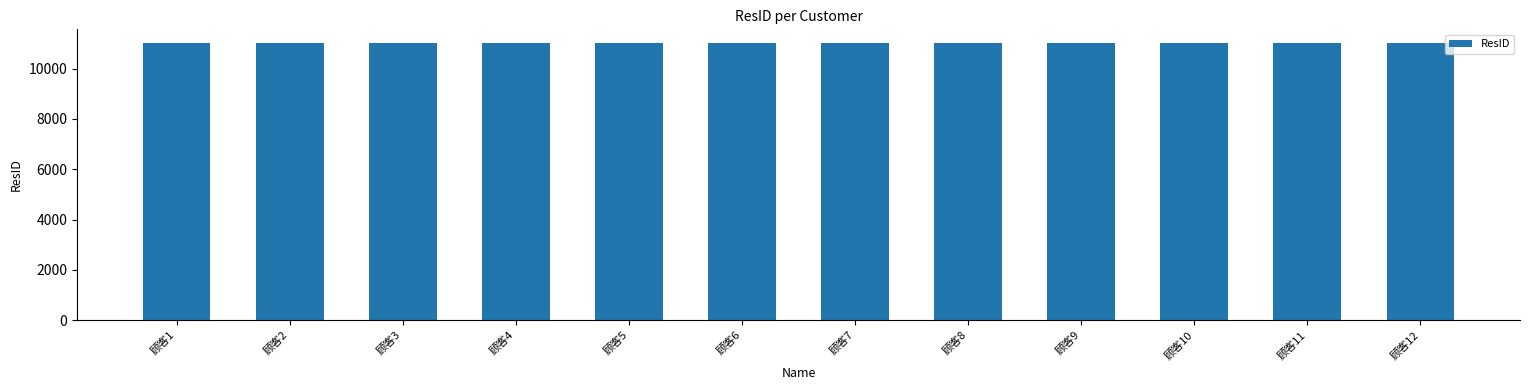

What is the ratio of the value at 顾客8 to the value at 顾客2?

1.0